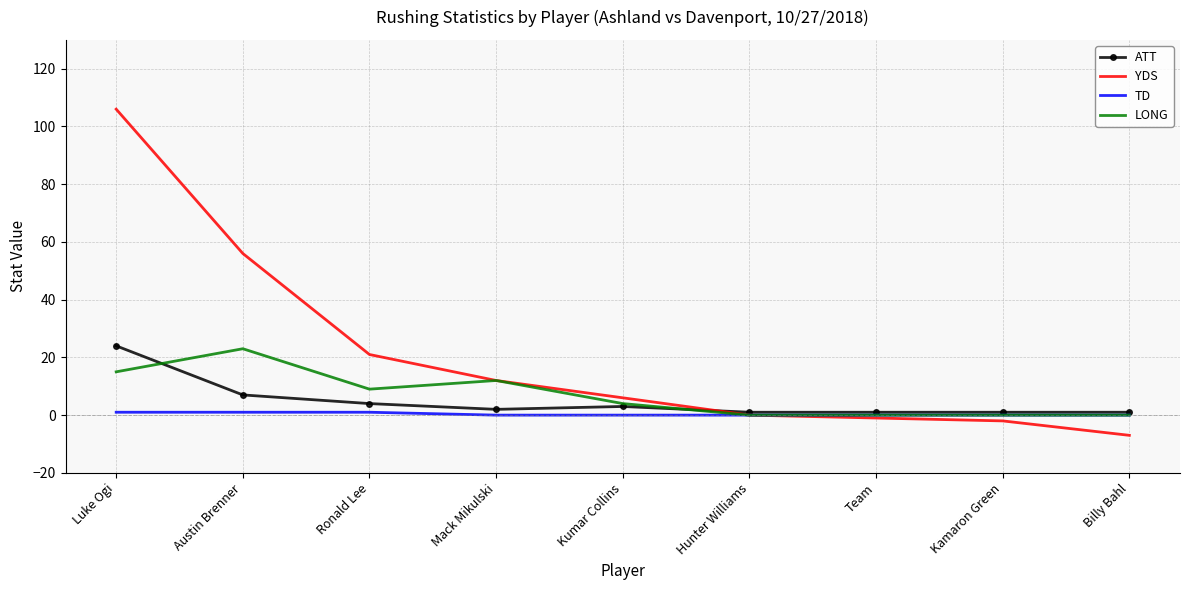

Rank the series at Austin Brenner from highest to lowest value.

YDS, LONG, ATT, TD